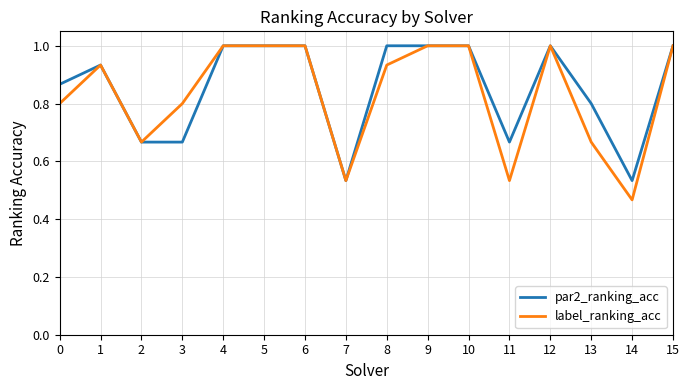

Rank the series at 13 from highest to lowest value.

par2_ranking_acc, label_ranking_acc